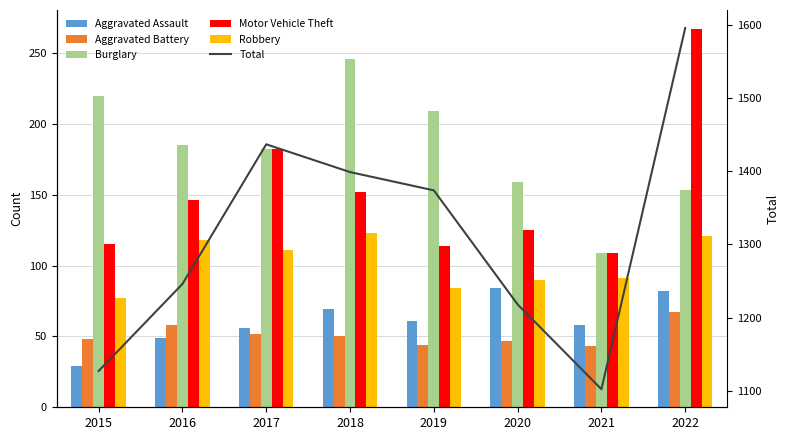

What is the sum of the Burglary values at 2020 and 2022?

312